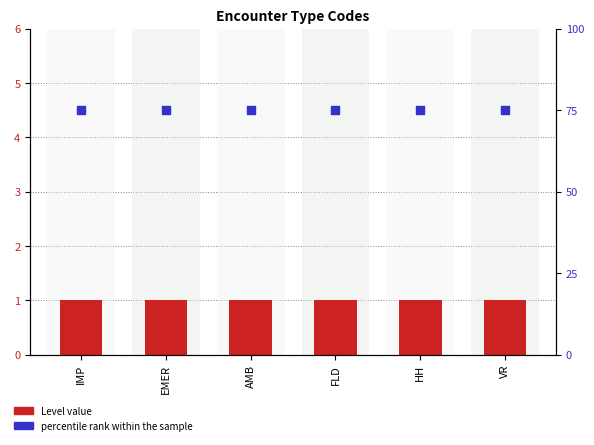

Is the value of percentile rank within the sample at FLD greater than the value of Level value at AMB?

Yes